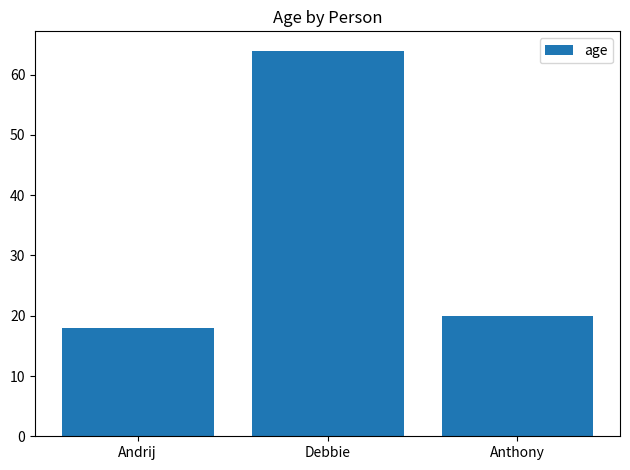

What is the label of the 2nd bar from the left?

Debbie